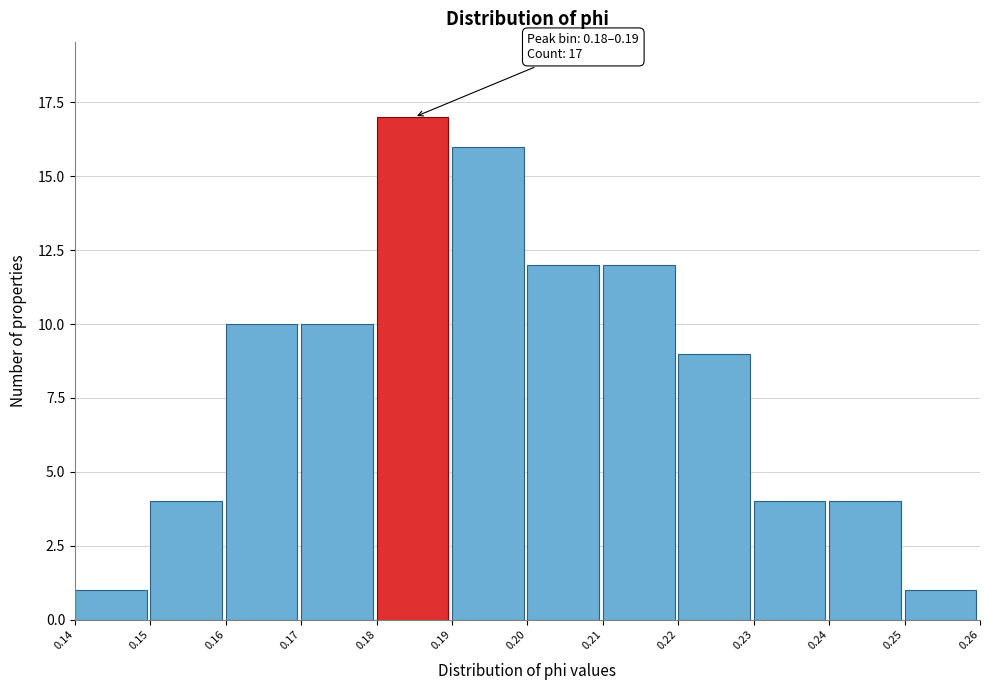

Which range on the x-axis has the tallest bar?

0.18 to 0.19